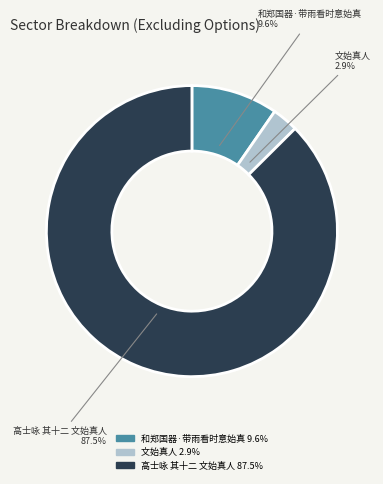

How many slices are in this pie chart?

3